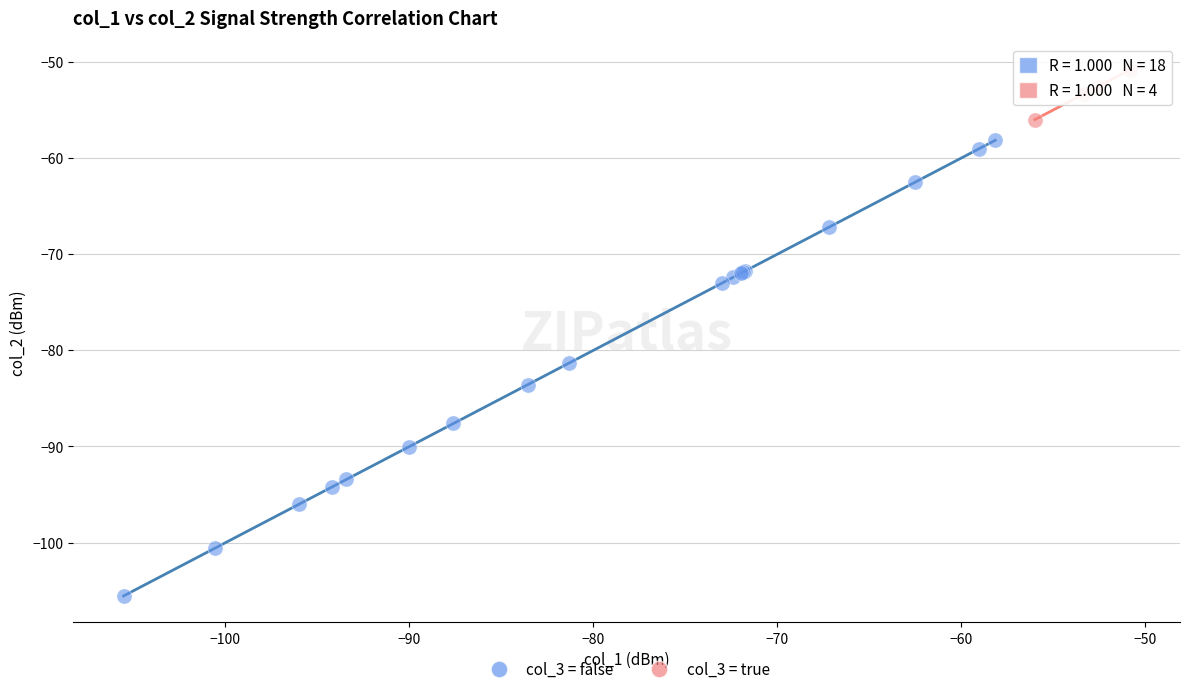

Which series reaches the maximum Y coordinate?

col_3 = true